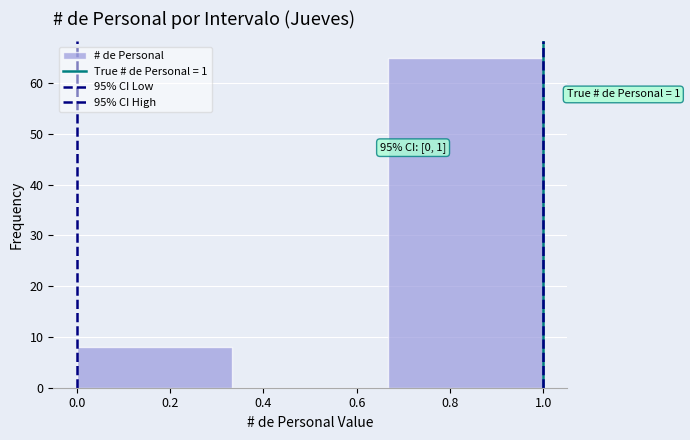

Which range on the x-axis has the tallest bar?

0.66 to 1.00